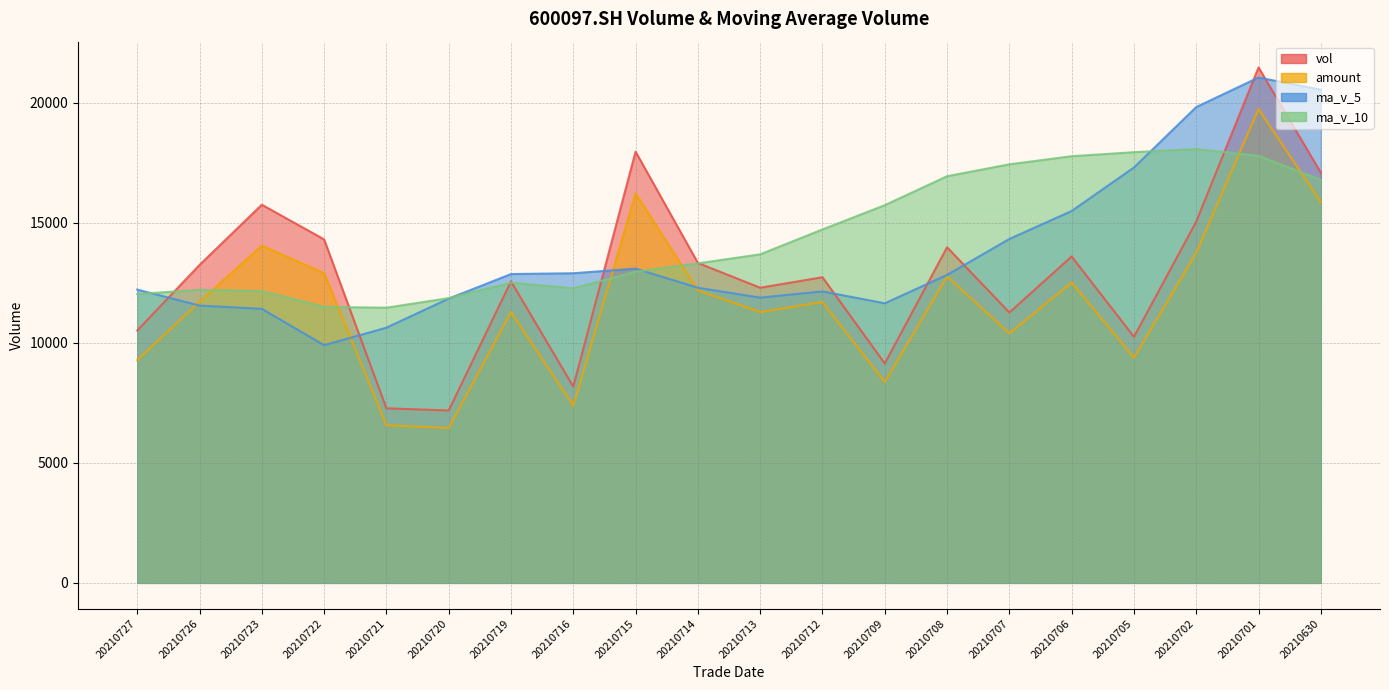

Reading left to right, extract all data points from this chart.

vol: 20210727=10516.2	20210726=13248.4	20210723=15758.9	20210722=14313.5	20210721=7275.7	20210720=7183.8	20210719=12566.8	20210716=8179.5	20210715=17971.0	20210714=13331.9	20210713=12299.0	20210712=12736.0	20210709=9144.0	20210708=13986.0	20210707=11267.0	20210706=13601.6	20210705=10252.9	20210702=15056.3	20210701=21479.4	20210630=17094.0
amount: 20210727=9281.8	20210726=11713.3	20210723=14053.4	20210722=12905.1	20210721=6570.1	20210720=6453.2	20210719=11286.9	20210716=7382.1	20210715=16227.8	20210714=12189.7	20210713=11285.2	20210712=11703.8	20210709=8365.8	20210708=12771.4	20210707=10398.9	20210706=12516.1	20210705=9387.8	20210702=13752.5	20210701=19750.5	20210630=15864.2
ma_v_5: 20210727=12222.5	20210726=11556.0	20210723=11419.7	20210722=9903.9	20210721=10635.3	20210720=11846.6	20210719=12869.6	20210716=12903.5	20210715=13096.4	20210714=12299.4	20210713=11886.4	20210712=12146.9	20210709=11650.3	20210708=12832.8	20210707=14331.5	20210706=15496.8	20210705=17309.5	20210702=19829.5	20210701=21060.1	20210630=20554.0
ma_v_10: 20210727=12034.6	20210726=12212.8	20210723=12161.6	20210722=11500.1	20210721=11467.4	20210720=11866.5	20210719=12508.3	20210716=12276.9	20210715=12964.6	20210714=13315.4	20210713=13691.6	20210712=14728.2	20210709=15739.9	20210708=16946.4	20210707=17442.7	20210706=17779.9	20210705=17947.6	20210702=18078.6	20210701=17793.6	20210630=16793.3